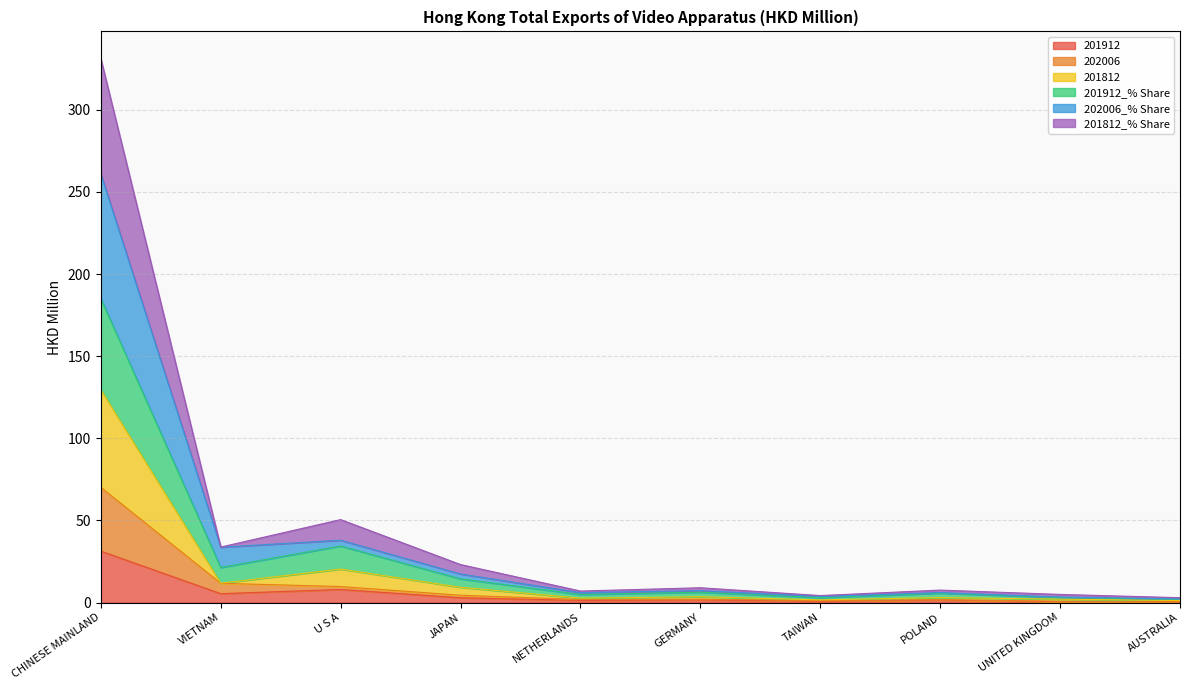

Reading left to right, extract all data points from this chart.

201912: 31.3	5.4	7.9	2.9	1.3	1.6	0.8	1.5	0.6	0.4
202006: 70.1	11.7	9.7	4.4	1.8	2.0	1.1	1.7	0.7	0.5
201812: 129.6	11.8	20.4	9.3	2.7	3.5	1.6	3.0	2.0	1.2
201912_% Share: 185.0	21.3	34.4	14.4	4.9	6.3	2.9	5.7	3.1	1.9
202006_% Share: 261.0	33.7	37.9	17.4	6.0	7.2	3.7	6.1	3.4	2.2
201812_% Share: 331.2	33.8	50.5	23.1	7.0	9.0	4.2	7.6	4.9	2.9